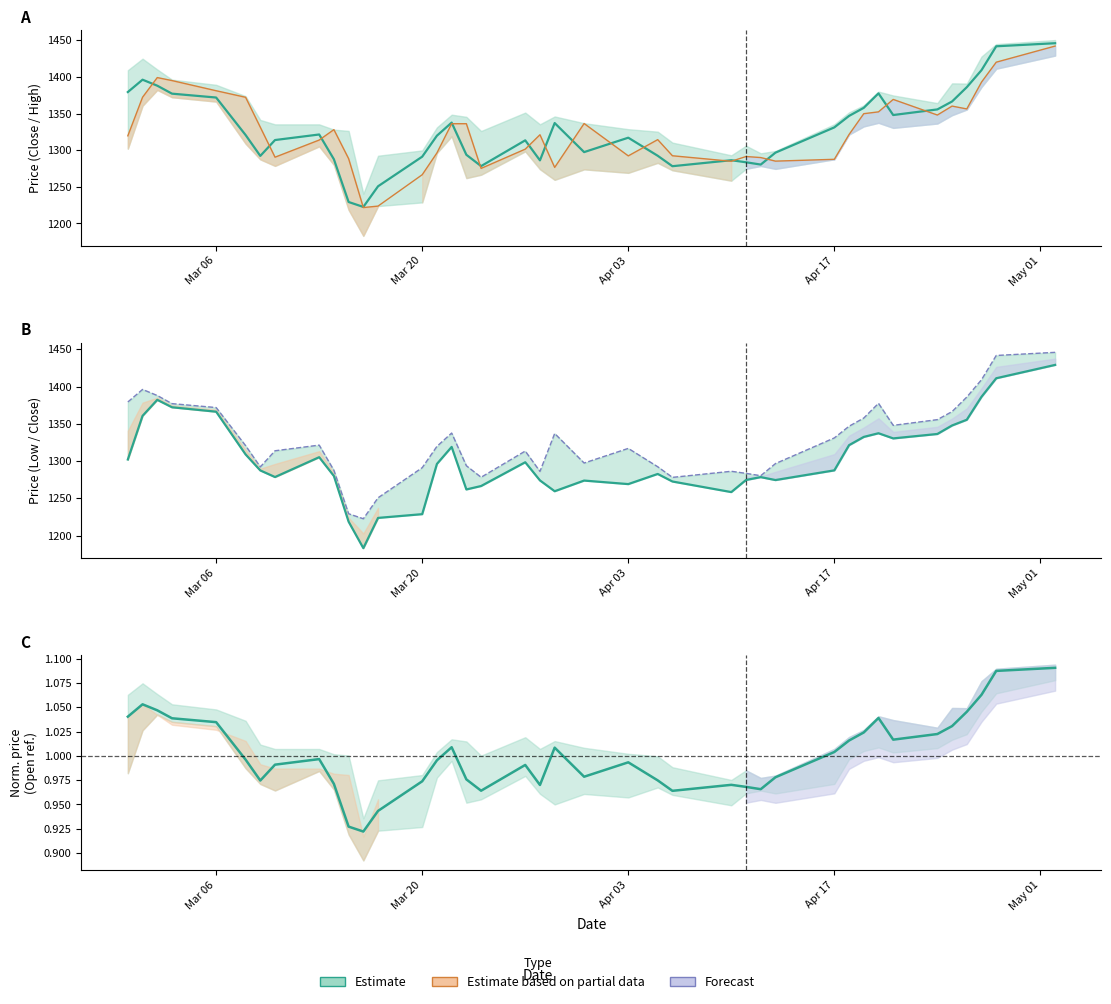

How many lines are shown in the chart?

4